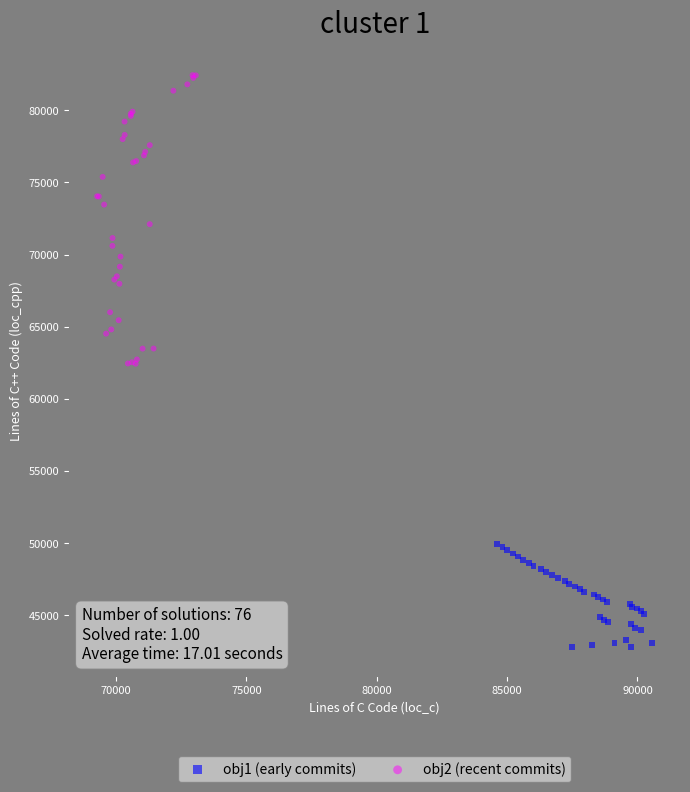

Which series has the widest spread of Y values?

obj2 (recent commits)